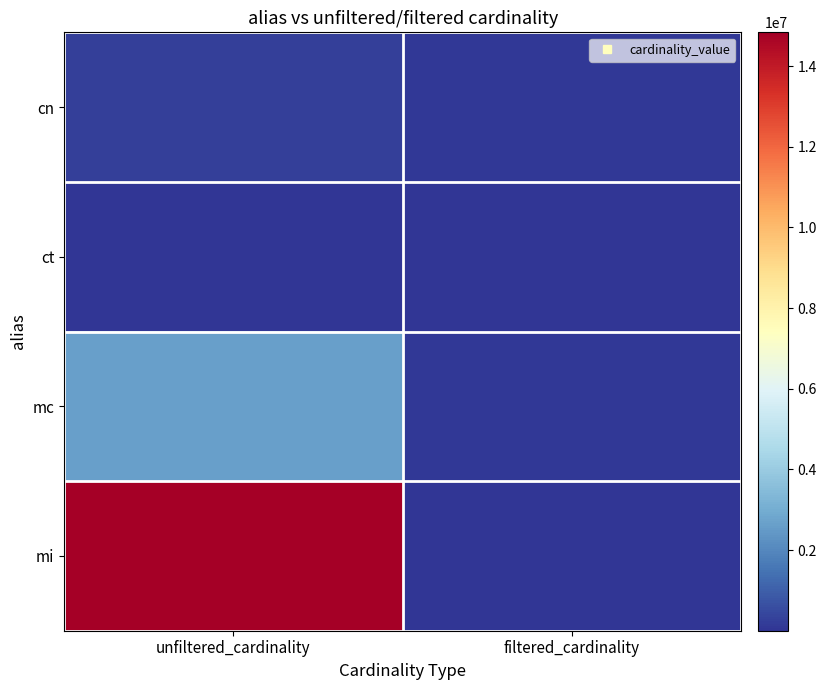

Rank the series by their maximum value, from highest to lowest.

mi, mc, cn, ct